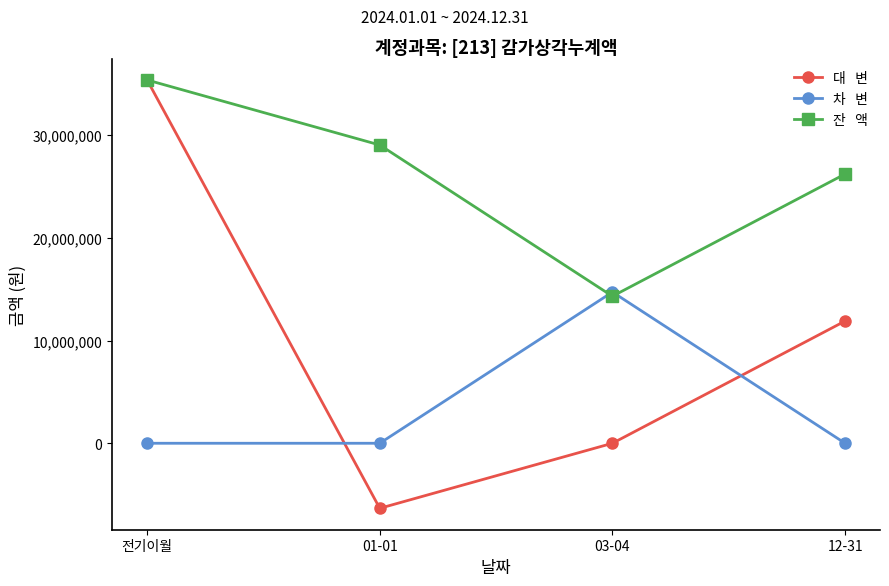

What is the greatest value displayed?

35368667